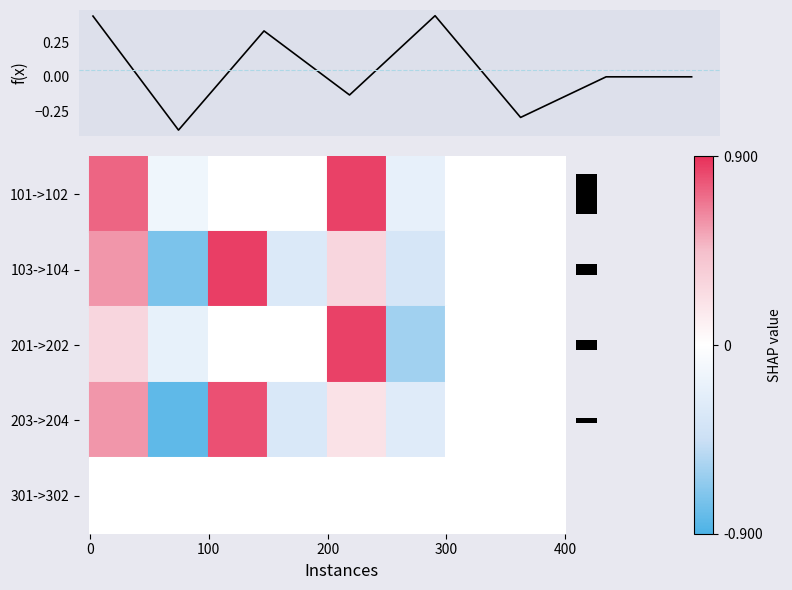

Count the number of values greater than 0.

3